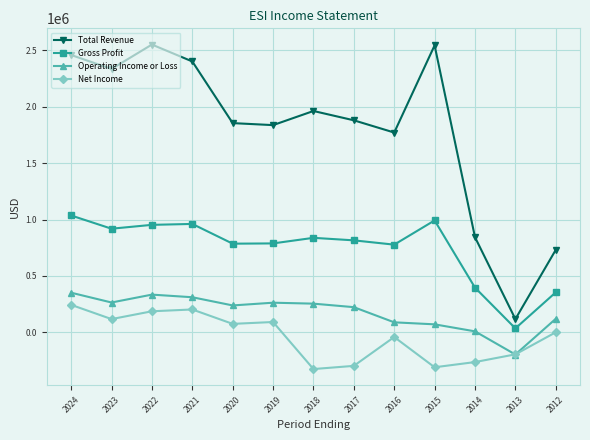

Is it true that Operating Income or Loss equals 311600 at 2021?

True